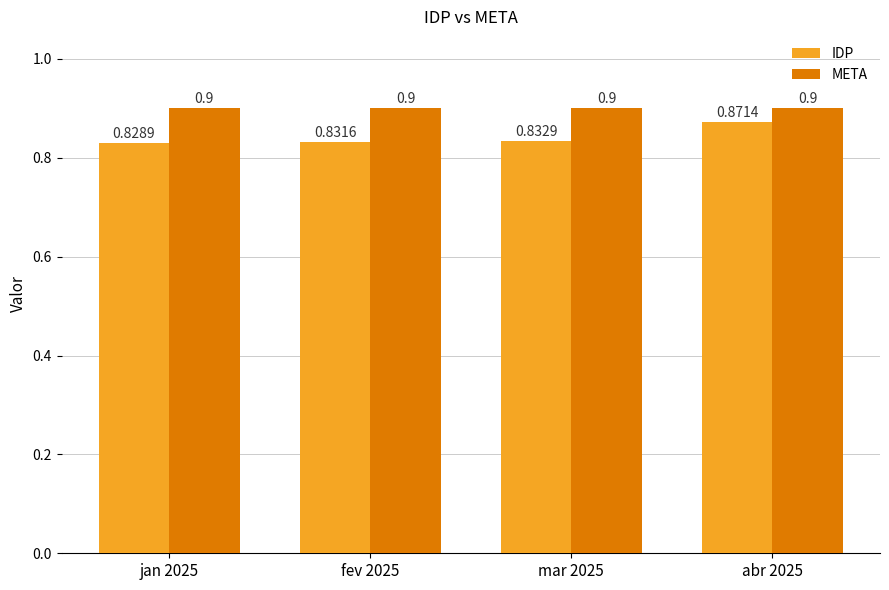

How many bars are there in total?

8